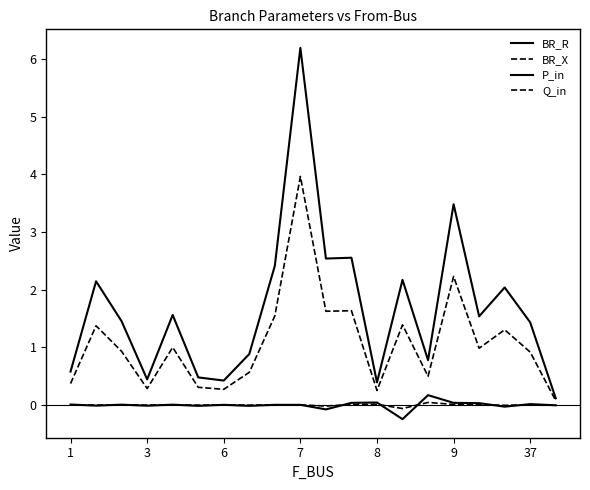

Does the chart display data point markers on the line(s)?

No